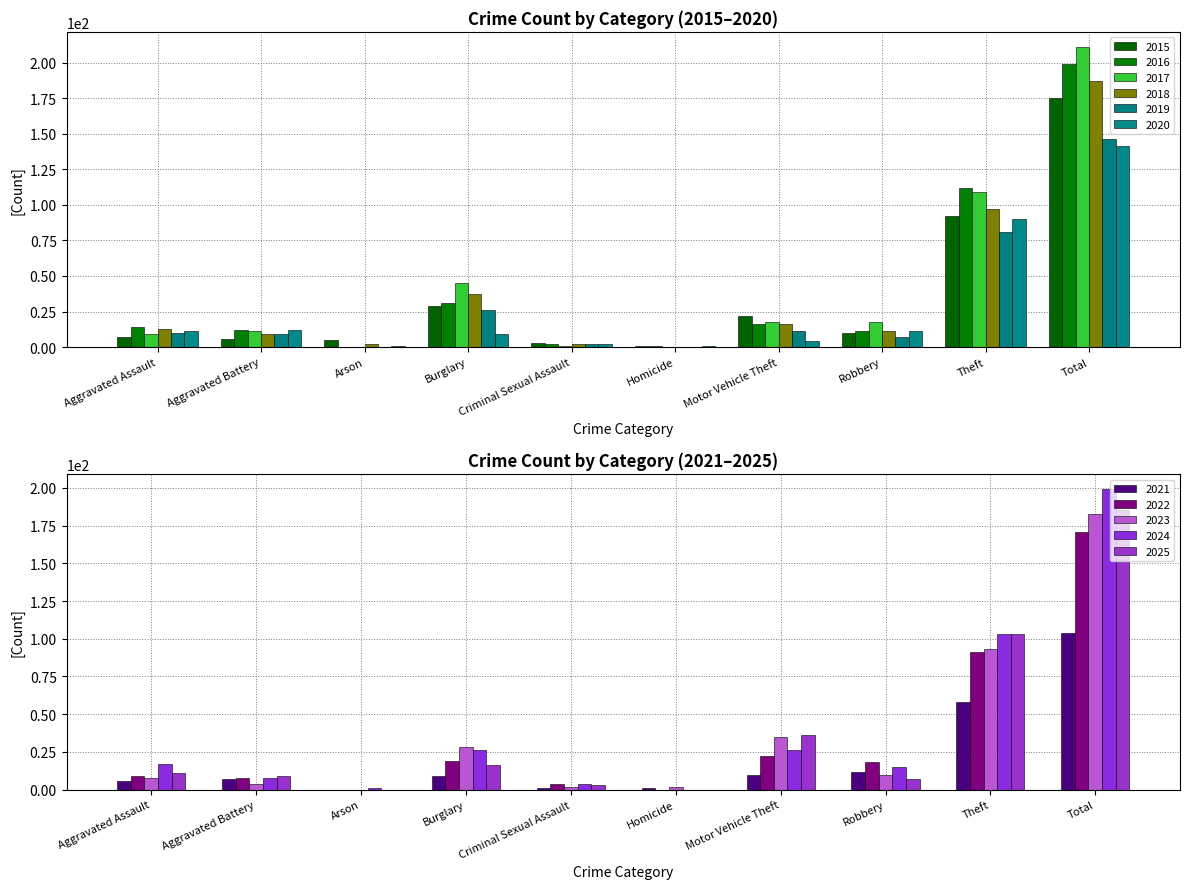

At Arson, list the series in order from smallest to largest.

2016, 2017, 2019, 2020, 2018, 2015